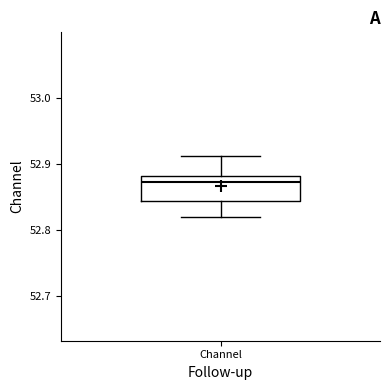

Read this box plot against the y-axis: the position of the median line, the range covered by the box, and the ends of both whiskers. The values are not printed on the chart, so give them approximately, as read against the axis.

median 52.87, box 52.84 to 52.88, whiskers 52.82 to 52.91